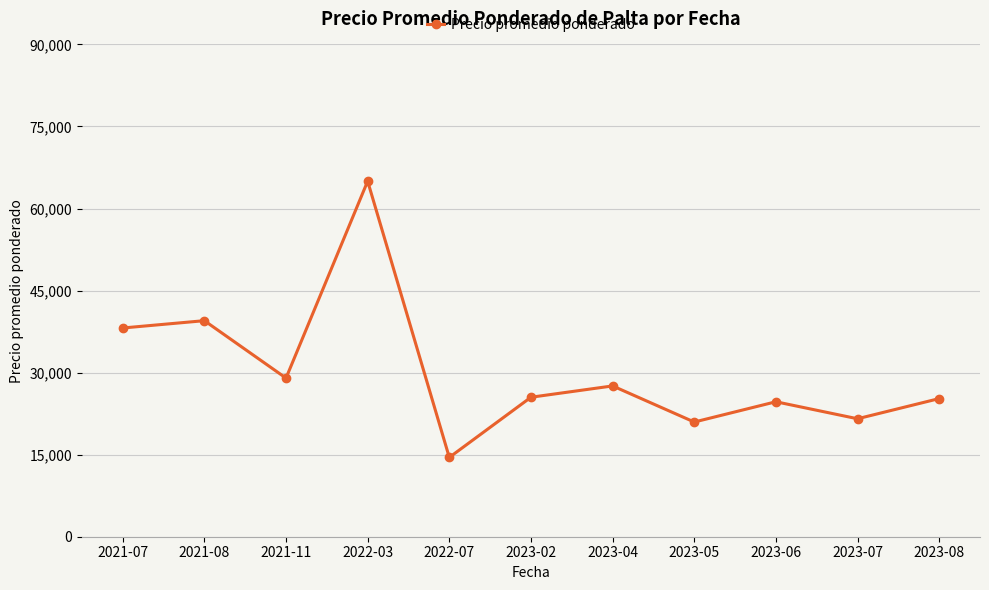

Does the chart have visible grid lines?

Yes